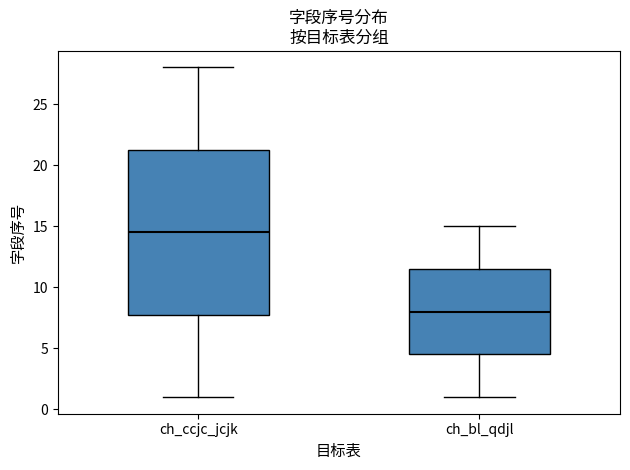

Reading left to right, transcribe this box plot: for each box, give where its median line is, the range the box spans, and where its two whiskers end, as read against the y-axis. The values are not printed on the chart, so give them approximately, as read against the axis.

ch_ccjc_jcjk: median 14.5, box 8.0 to 21.5, whiskers 1.0 to 28.0
ch_bl_qdjl: median 8.0, box 4.5 to 11.5, whiskers 1.0 to 15.0